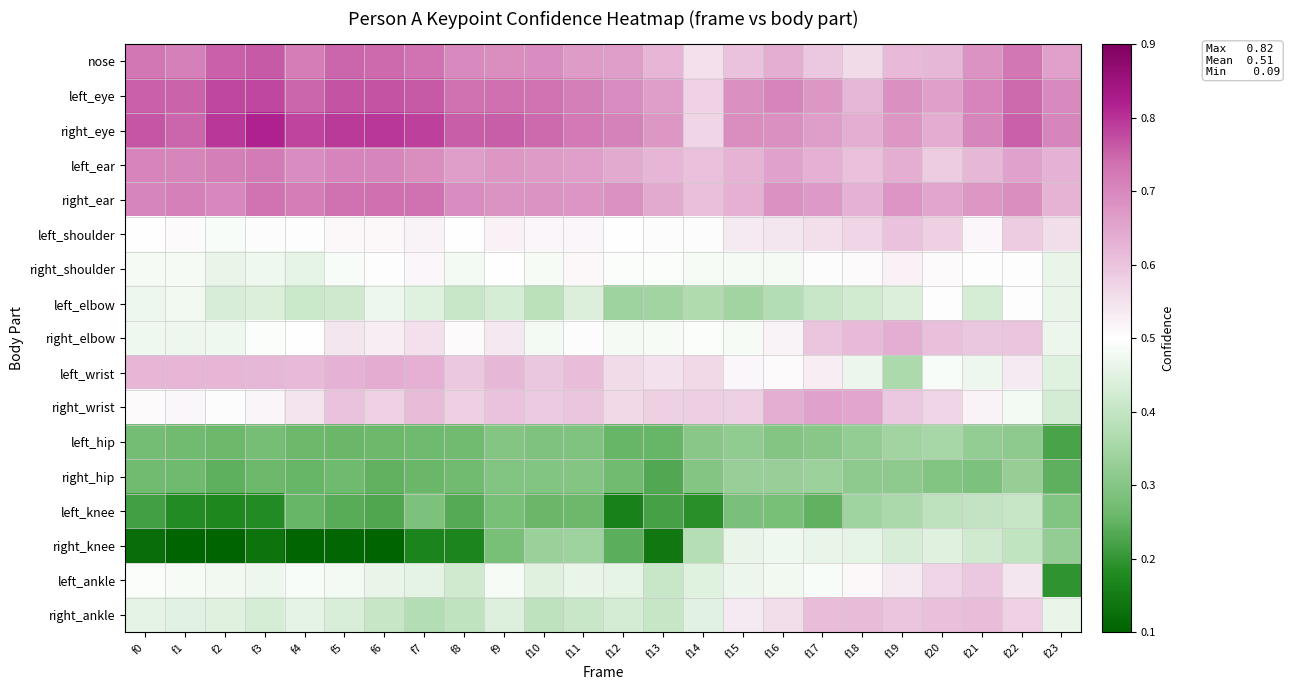

Which category has the highest value in the right_hip series?

f17